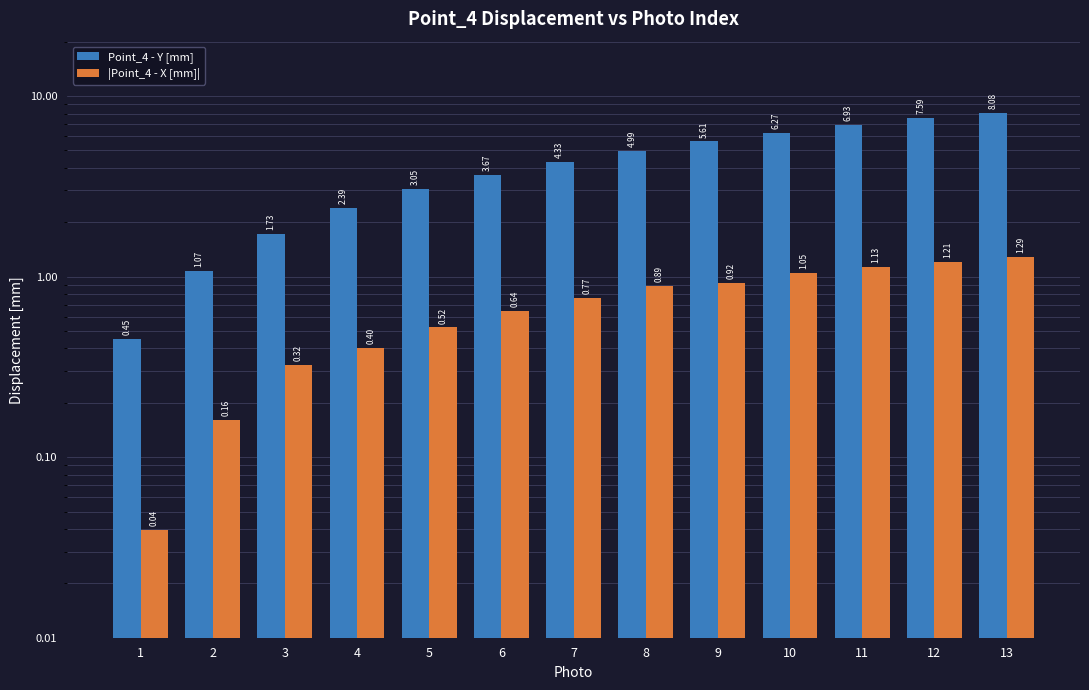

Rank the series at 9 from lowest to highest value.

|Point_4 - X [mm]|, Point_4 - Y [mm]